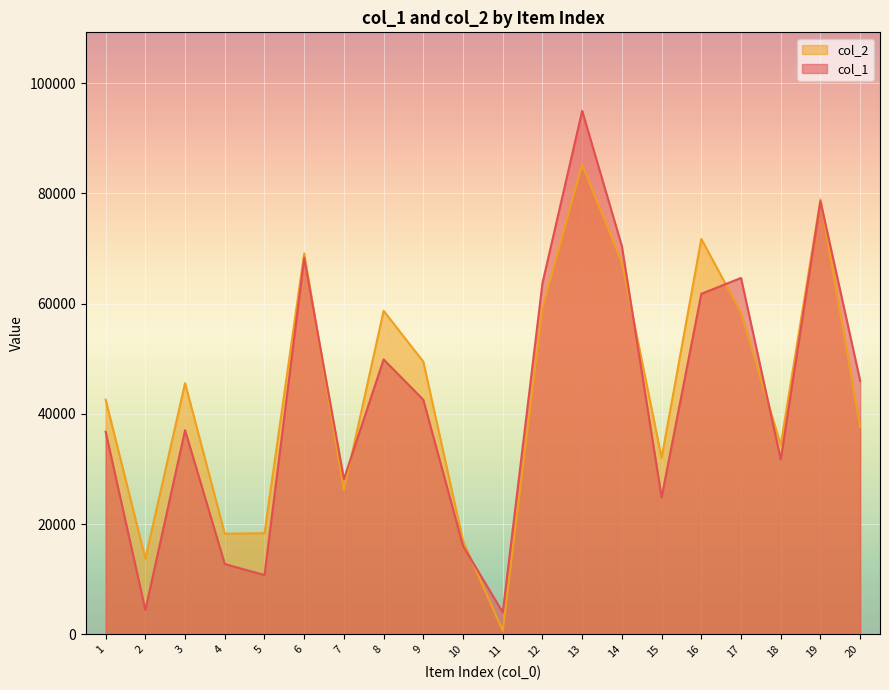

How many lines are shown in the chart?

2